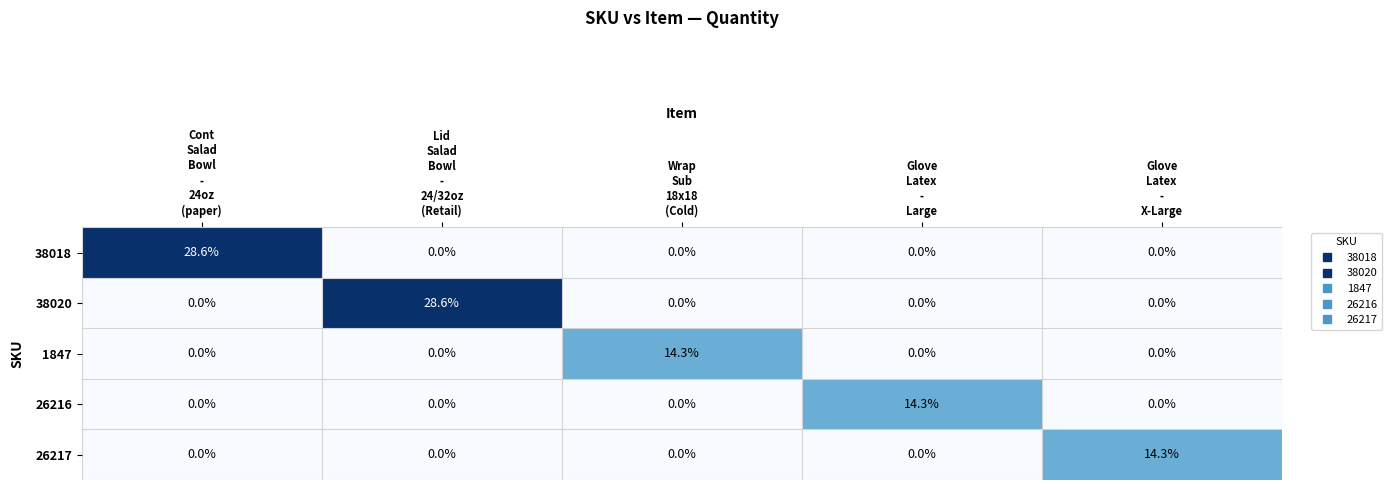

Reading left to right, transcribe all the data shown in this chart.

38018: 28.6	0.0	0.0	0.0	0.0
38020: 0.0	28.6	0.0	0.0	0.0
1847: 0.0	0.0	14.3	0.0	0.0
26216: 0.0	0.0	0.0	14.3	0.0
26217: 0.0	0.0	0.0	0.0	14.3